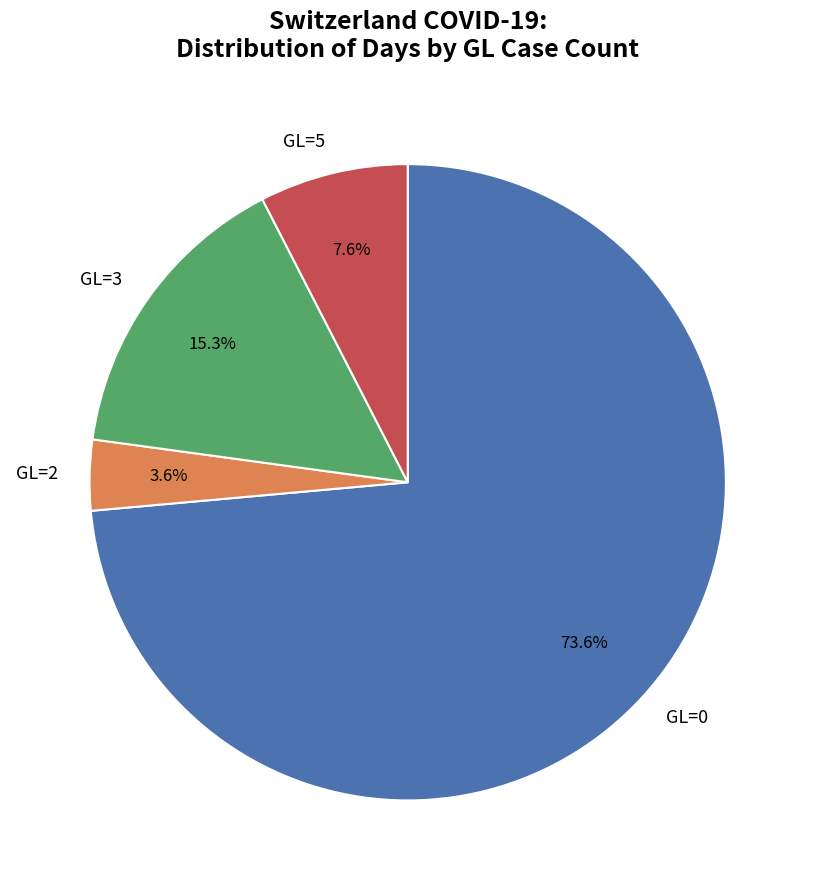

What is the smallest slice in the pie chart?

GL=2